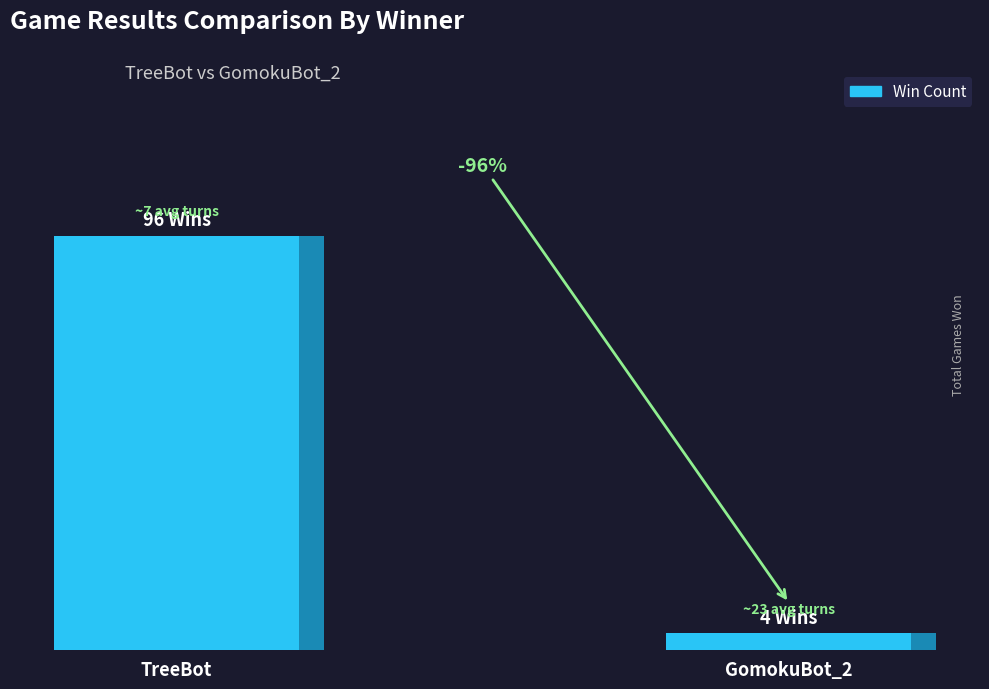

Reading left to right, extract all data points from this chart.

Win Count: 96	4
Avg N_turn: 7	23